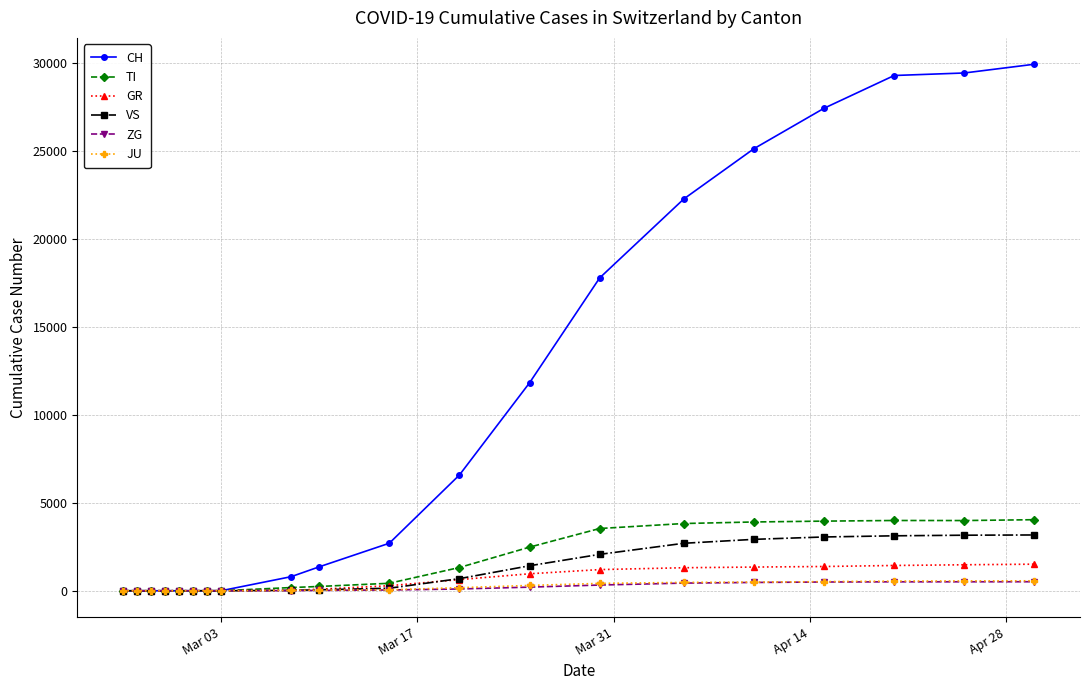

What are all the series names shown in the legend?

CH, TI, GR, VS, ZG, JU